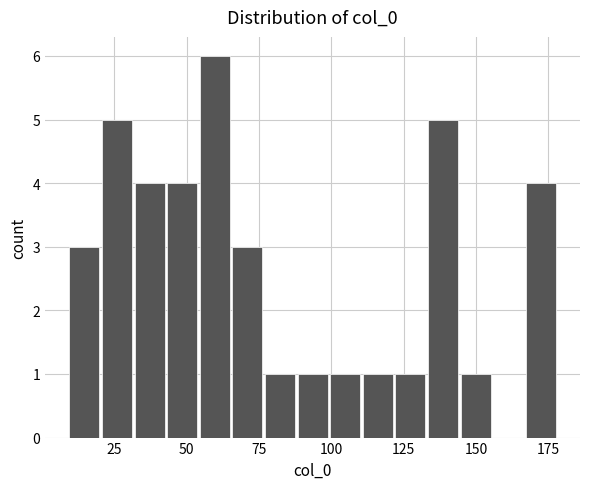

Read against the x-axis, roughly where is the centre of the tallest bar?

60